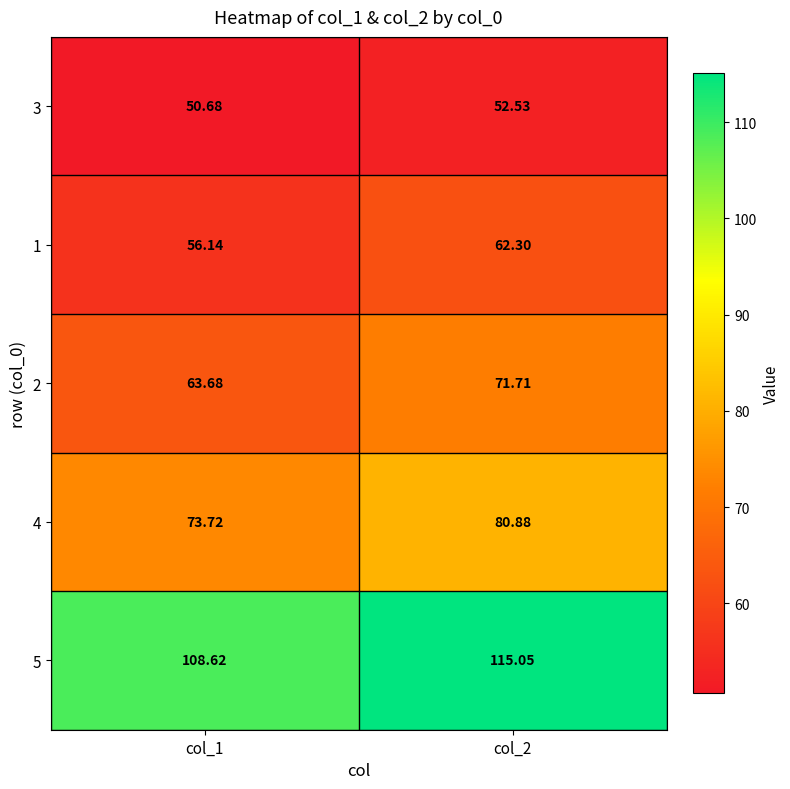

Count the number of data series in this chart.

5